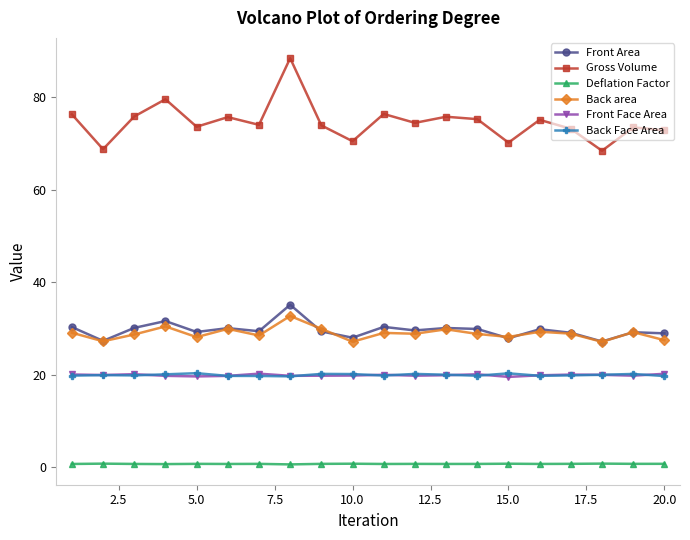

True or false: Front Face Area and Gross Volume intersect in this chart.

False